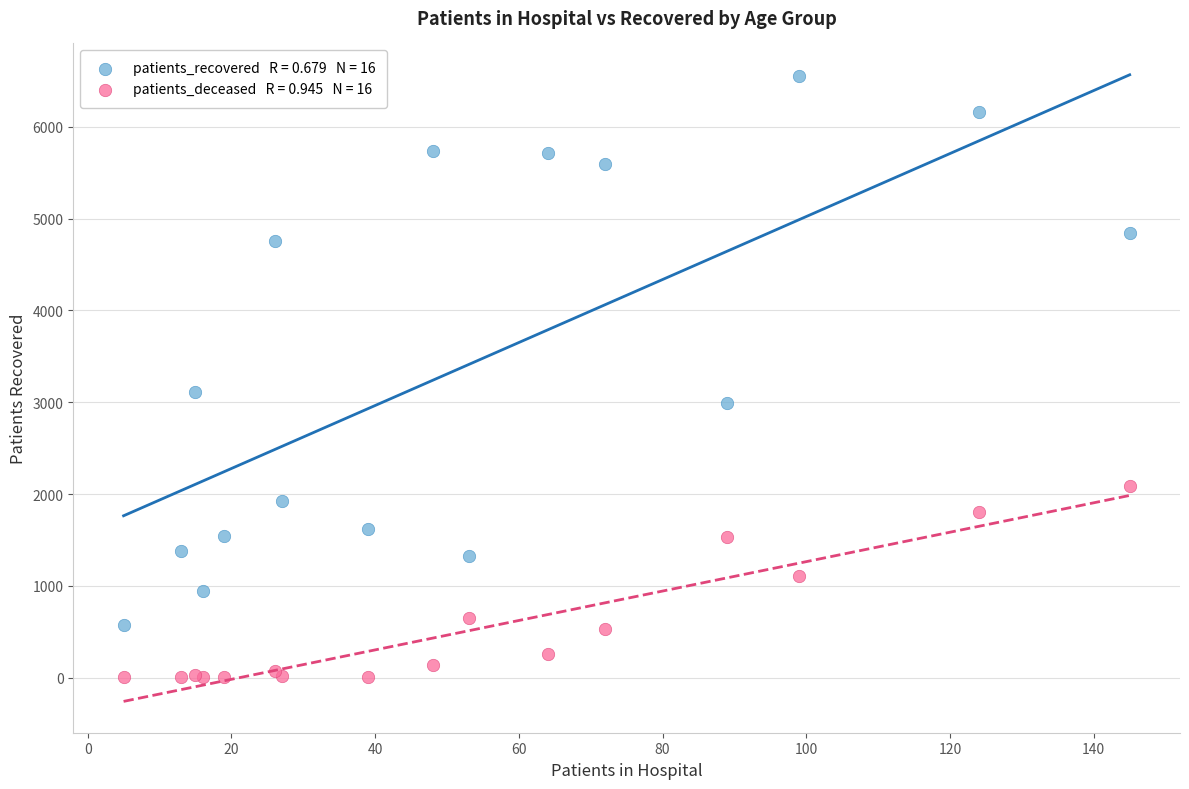

Across all series, what Y value is closest to 3279?

3109